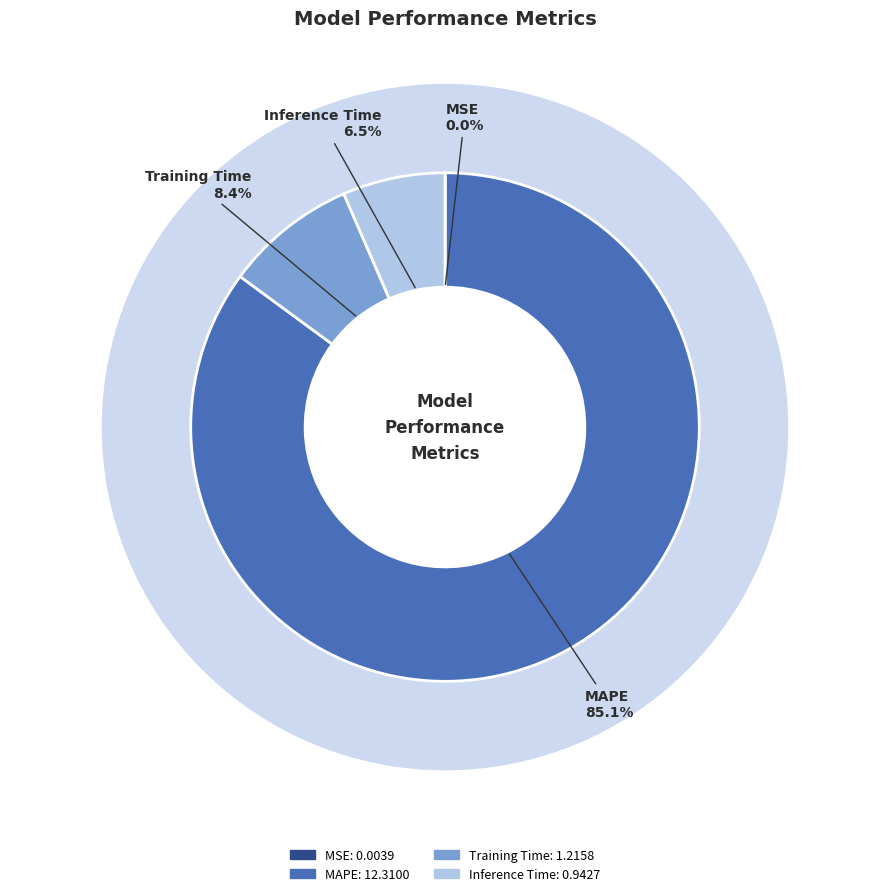

True or false: Training Time accounts for 1% of the total.

False